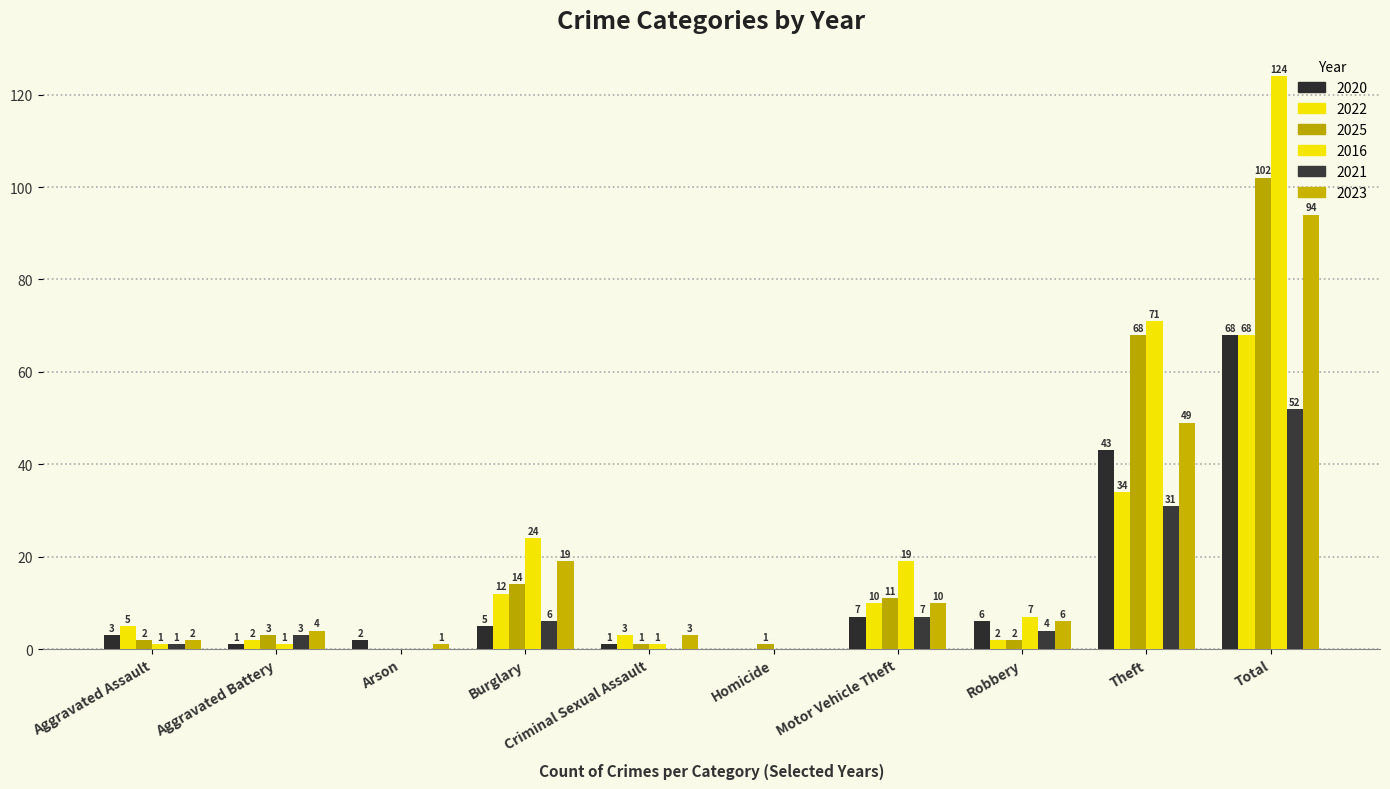

What is the label of the 10th bar from the right?

Aggravated Assault